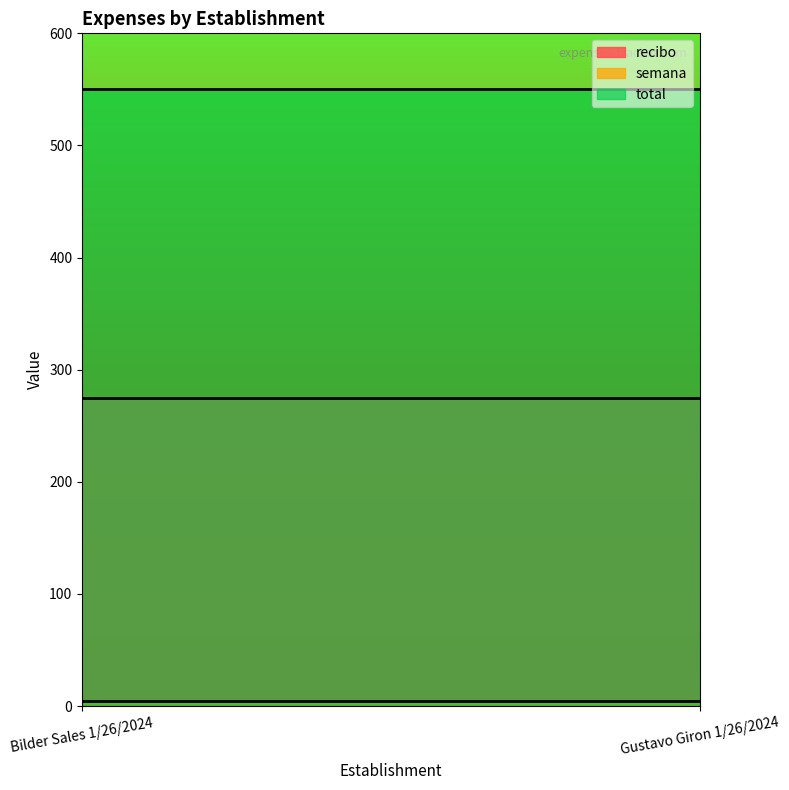

Reading left to right, what are all the values shown in this chart?

recibo: Bilder Sales 1/26/2024=275	Gustavo Giron 1/26/2024=275
semana: Bilder Sales 1/26/2024=5	Gustavo Giron 1/26/2024=5
total: Bilder Sales 1/26/2024=550	Gustavo Giron 1/26/2024=550